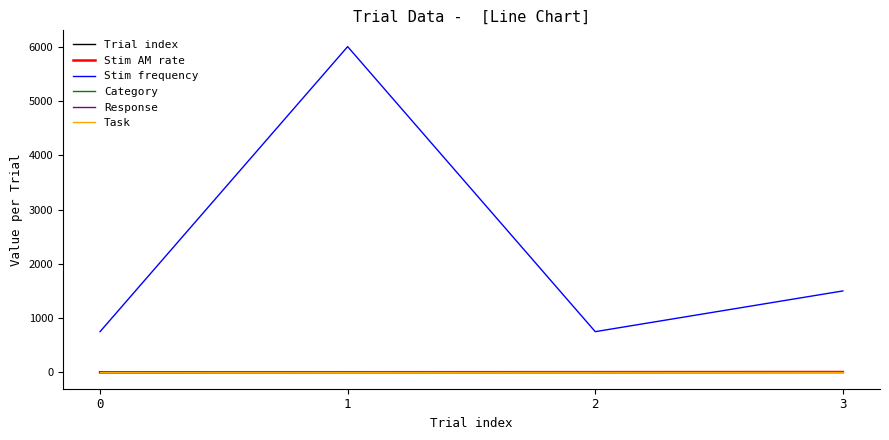

True or false: Response has a value of 0.0 at 0.

True